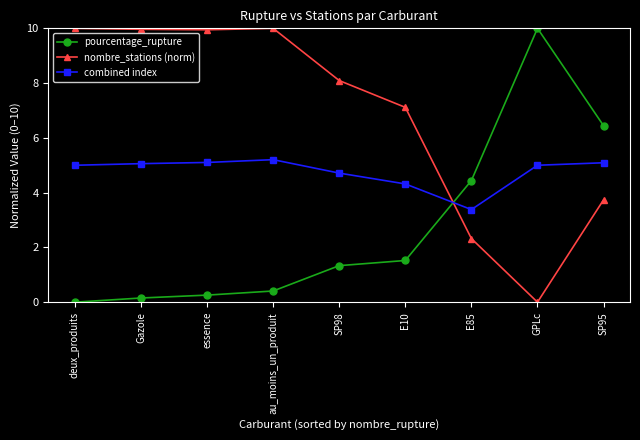

Which series changed the most between au_moins_un_produit and SP98?

nombre_stations (norm)